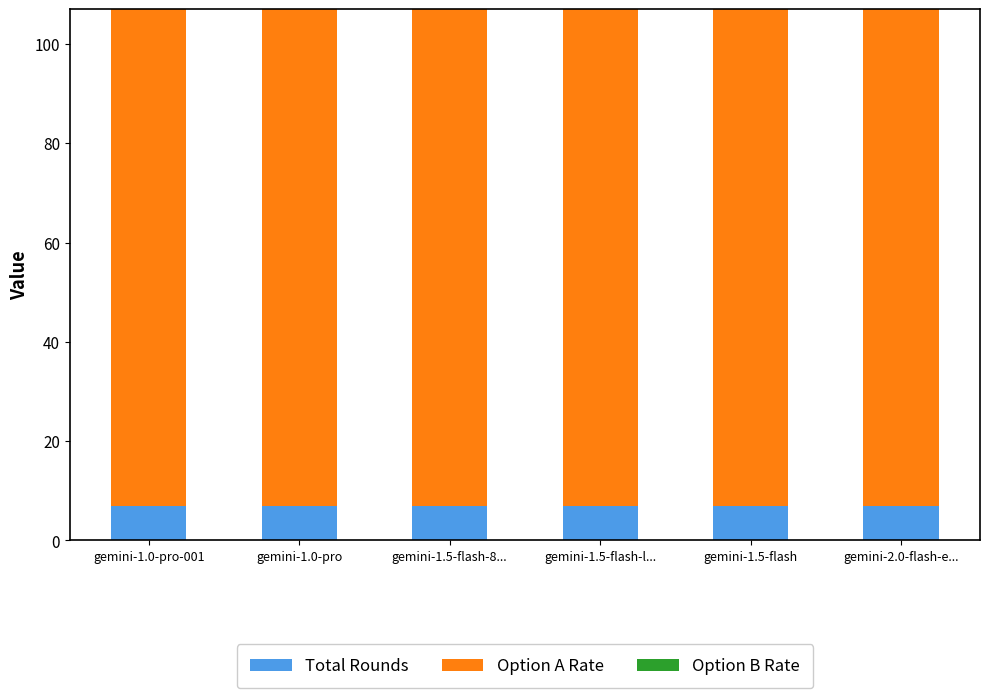

What is the average value of the Total Rounds series?

7